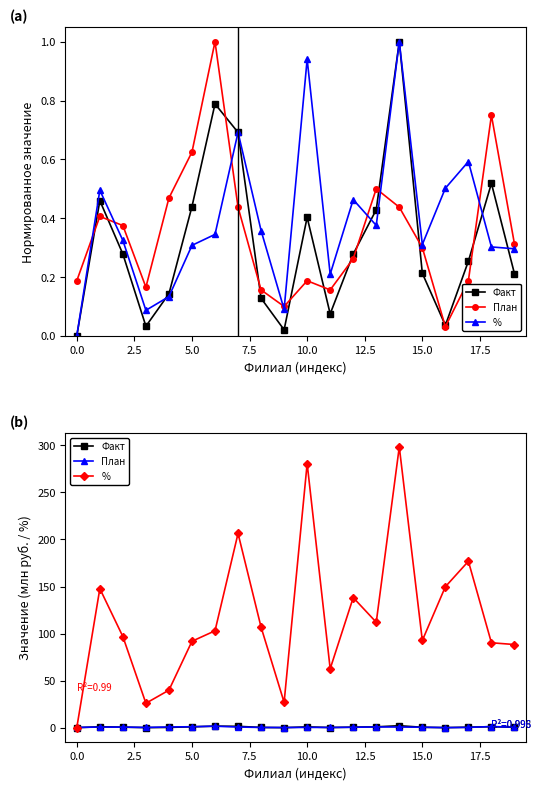

What are all the series names shown in the legend?

Факт, План, %